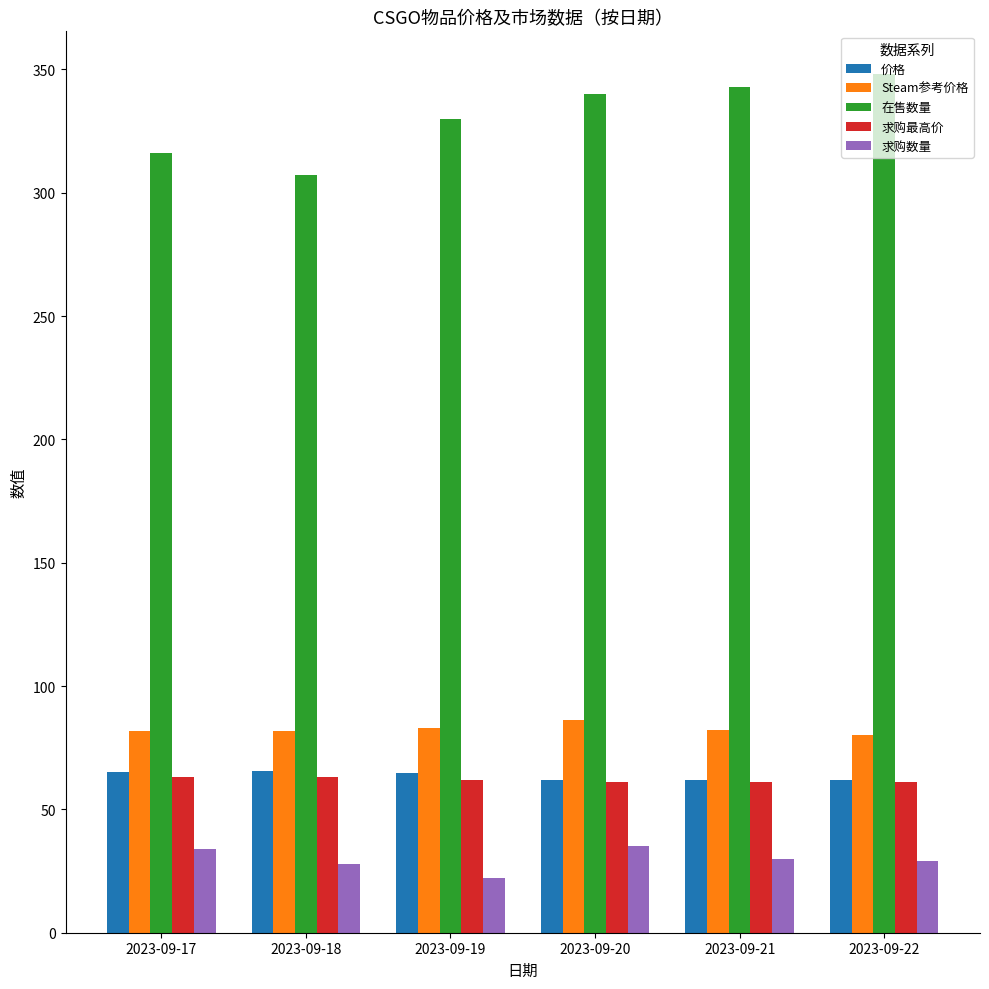

How many bars are there in each group?

5